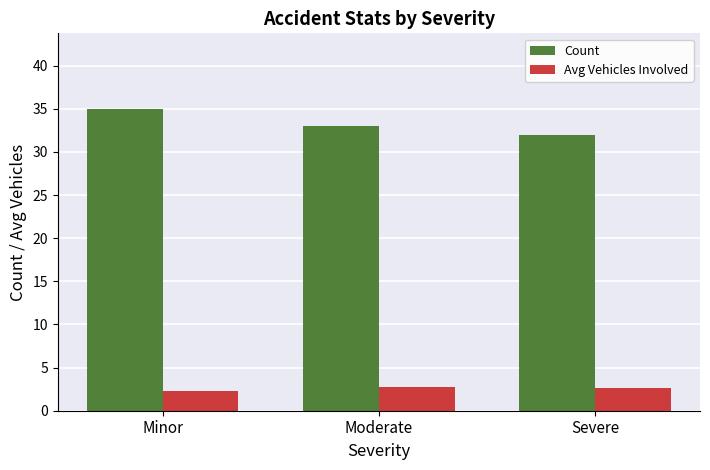

Does the chart contain stacked bars?

No